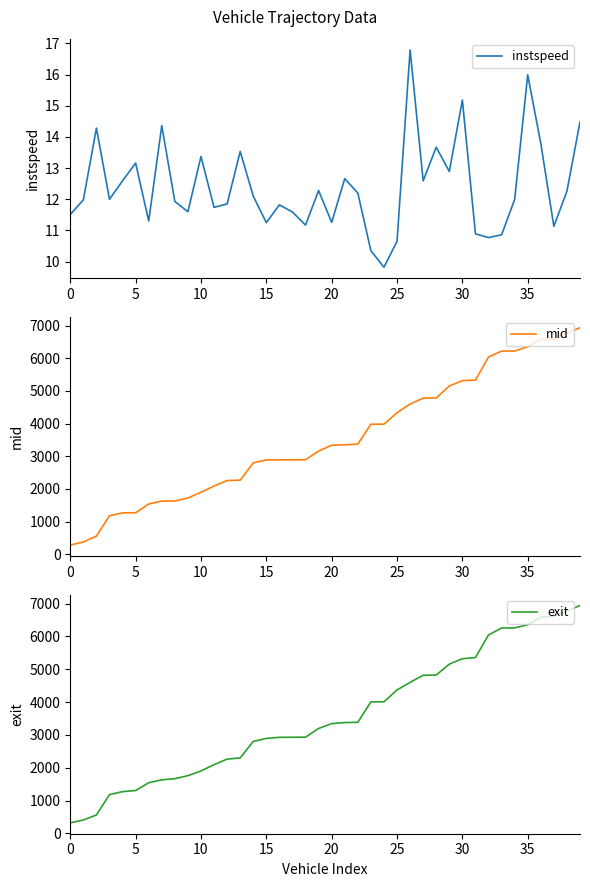

Is it true that exit equals 6584.0 at 36?

True